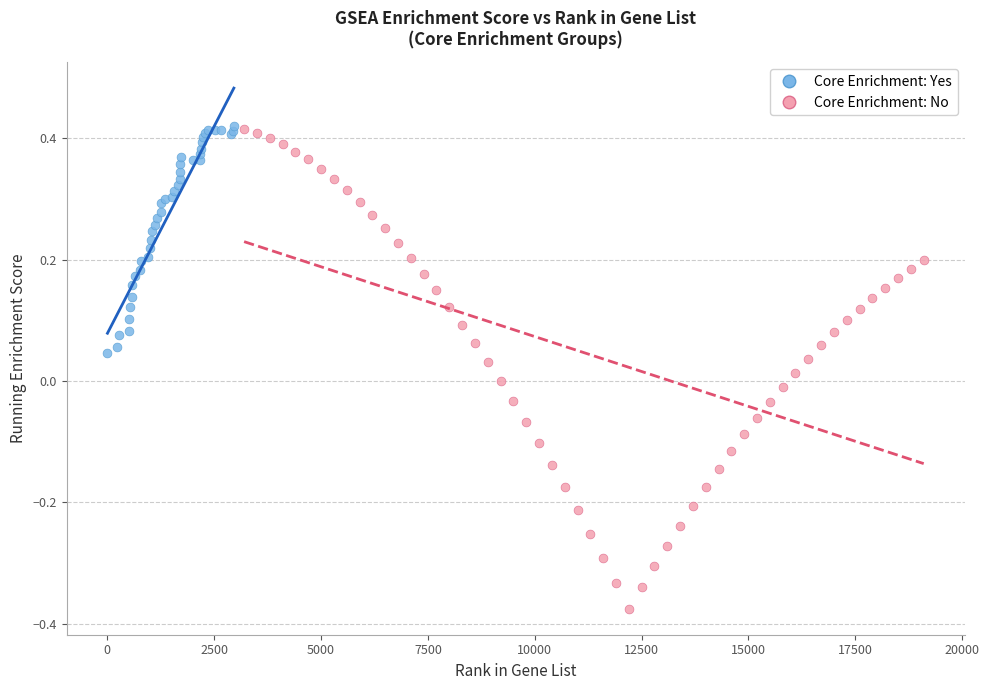

Which series reaches the minimum Y coordinate?

Core Enrichment: No